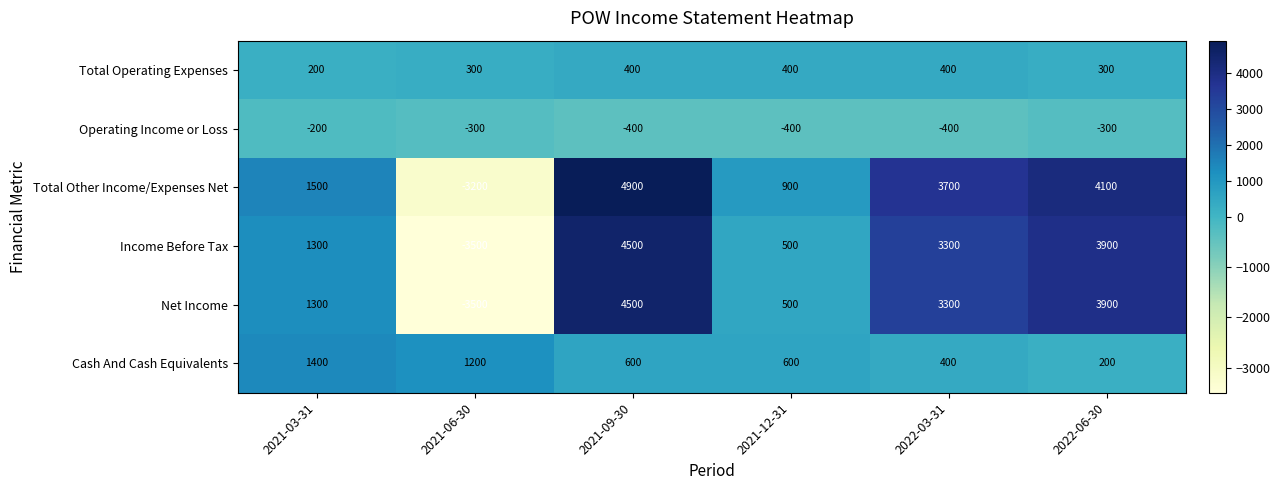

What is the maximum value for Operating Income or Loss?

-200